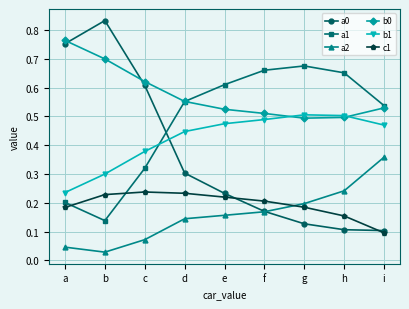

True or false: c1 has more than 0 interior local peaks.

True